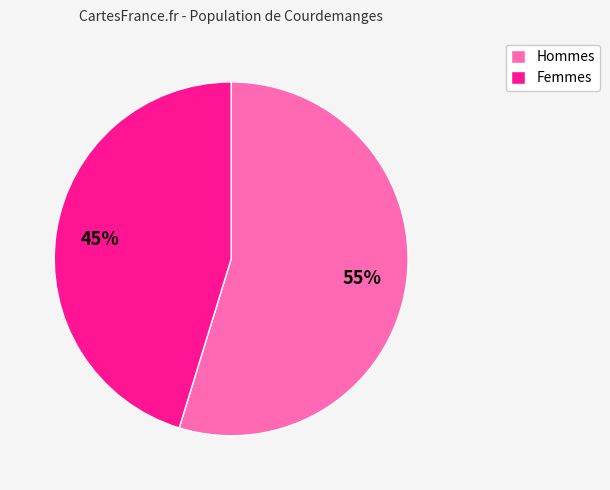

To the nearest percent, what is the average slice percentage?

50%